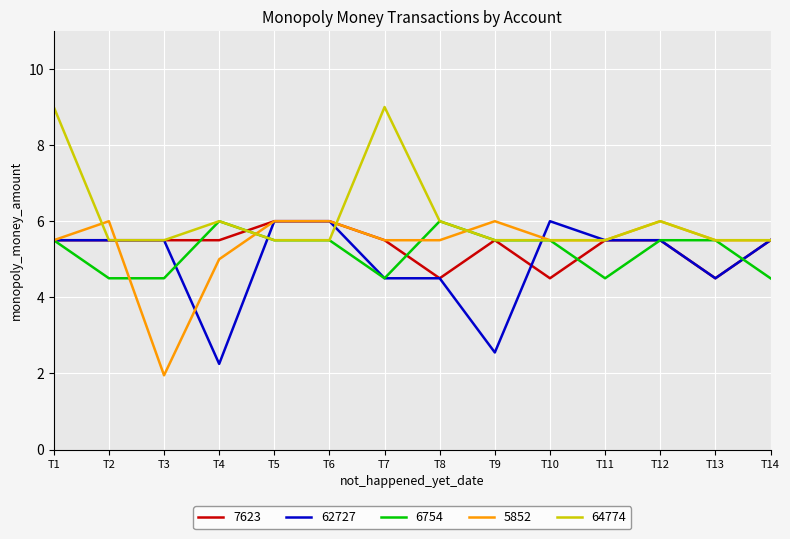

How many categories are shown in the chart?

14